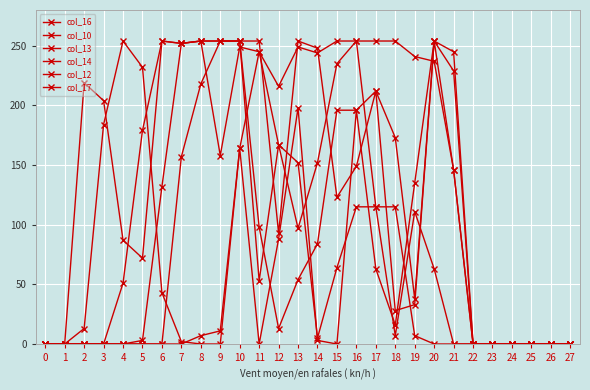

Which series has the largest total across all categories?

col_14